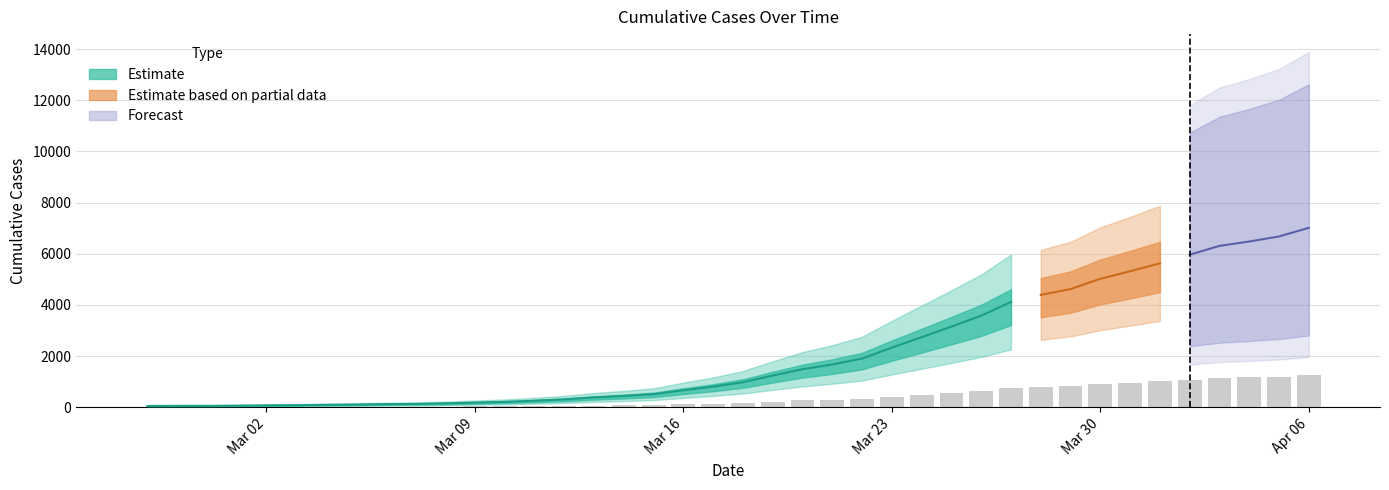

The chart shows a value of 1166.6 at 2020-04-04. True or false?

True